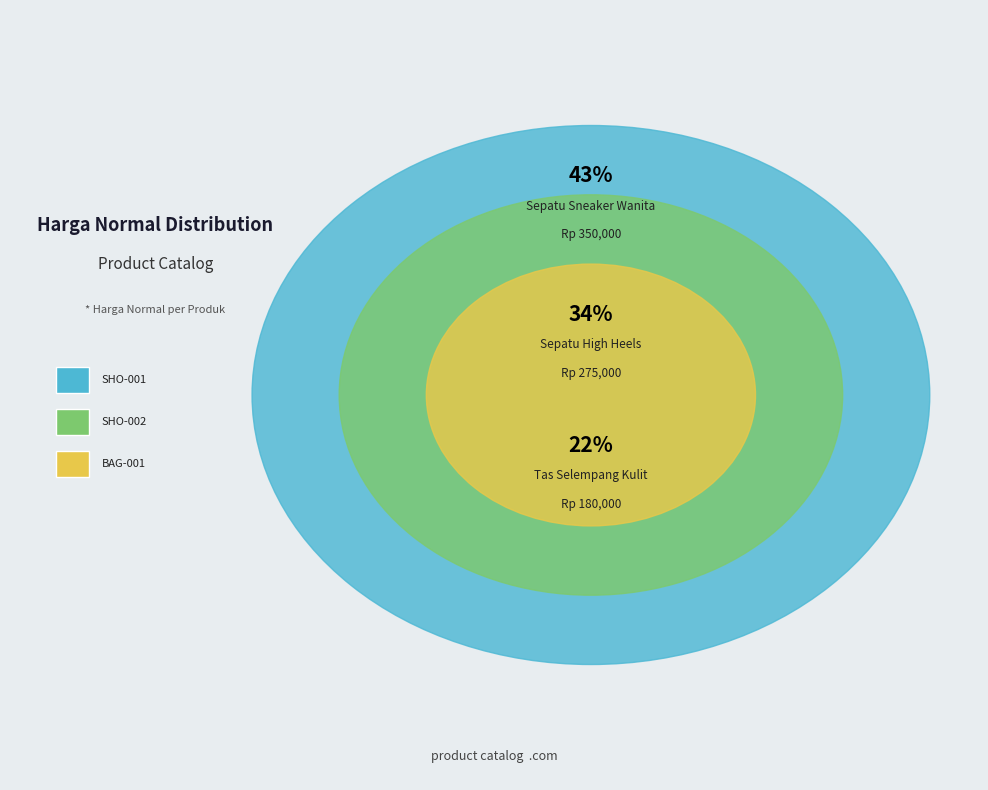

Is it true that SHO-002 is 34% of the pie?

True